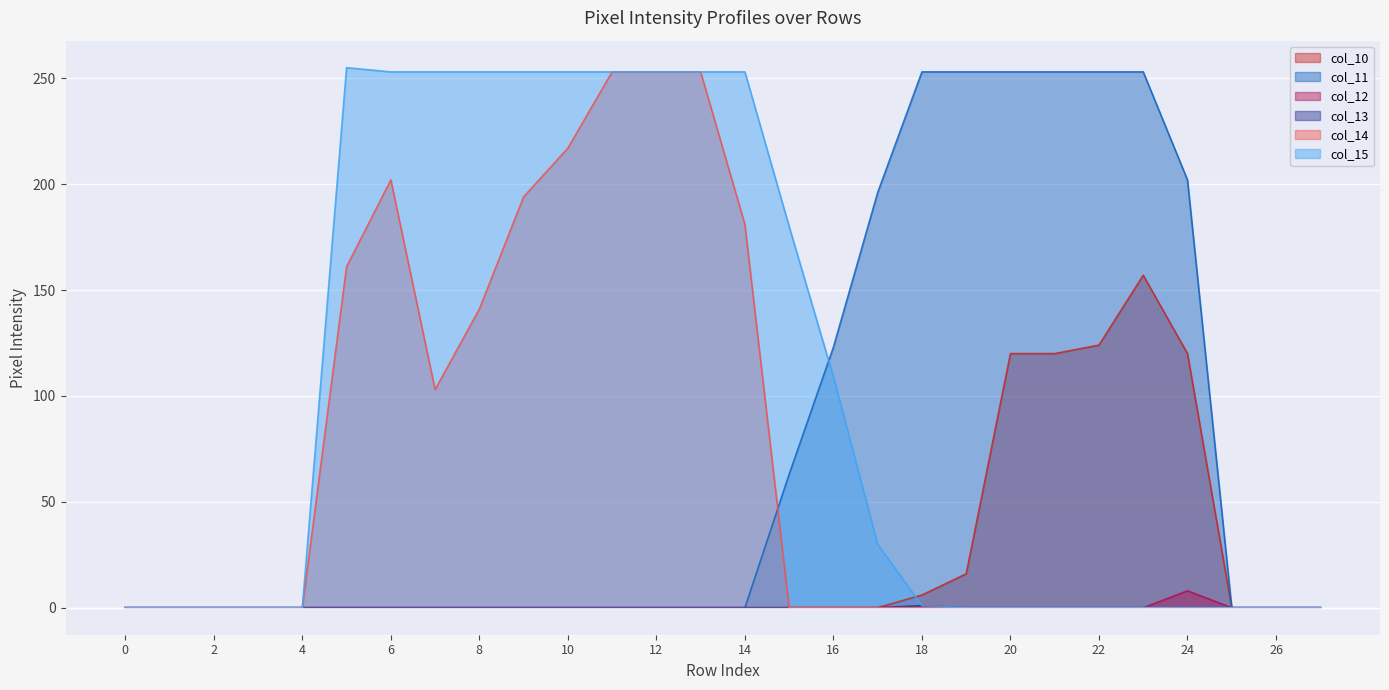

Which series has the largest total across all categories?

col_15